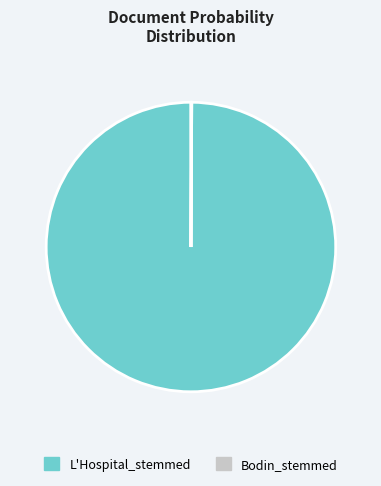

Is it true that L'Hospital_stemmed is 89% of the pie?

False